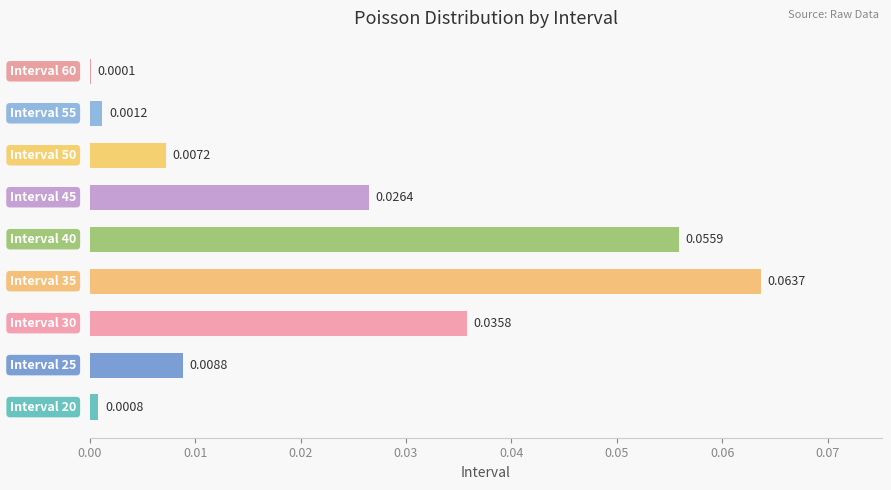

Are the bars horizontal?

Yes